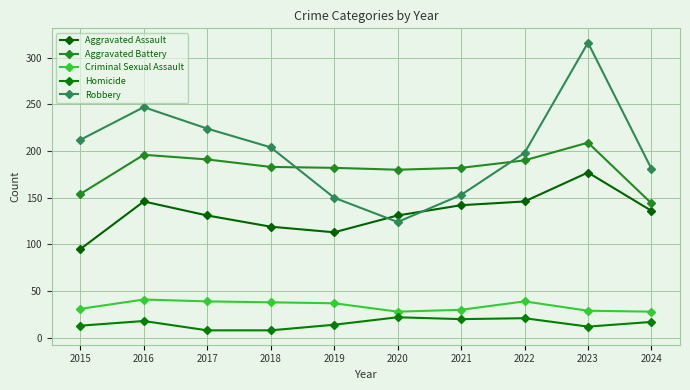

What is the smallest value displayed?

8